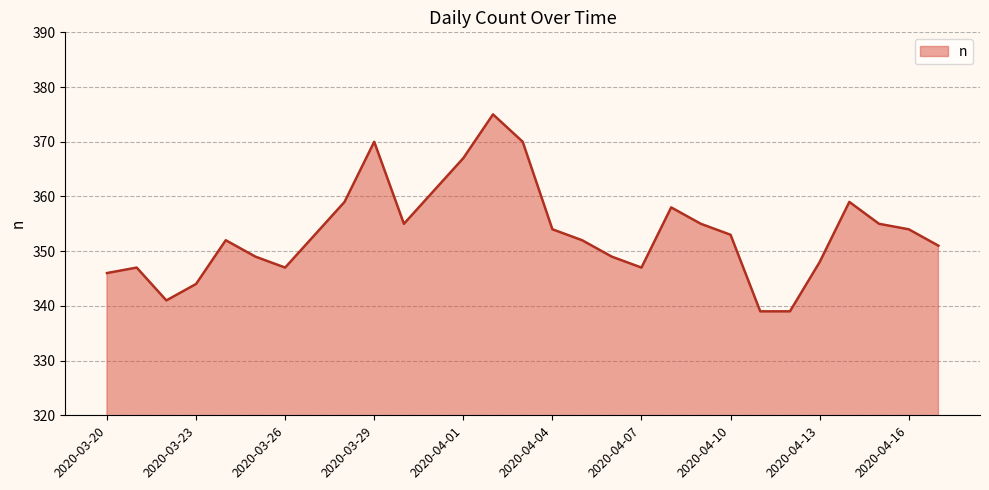

How many lines are shown in the chart?

1